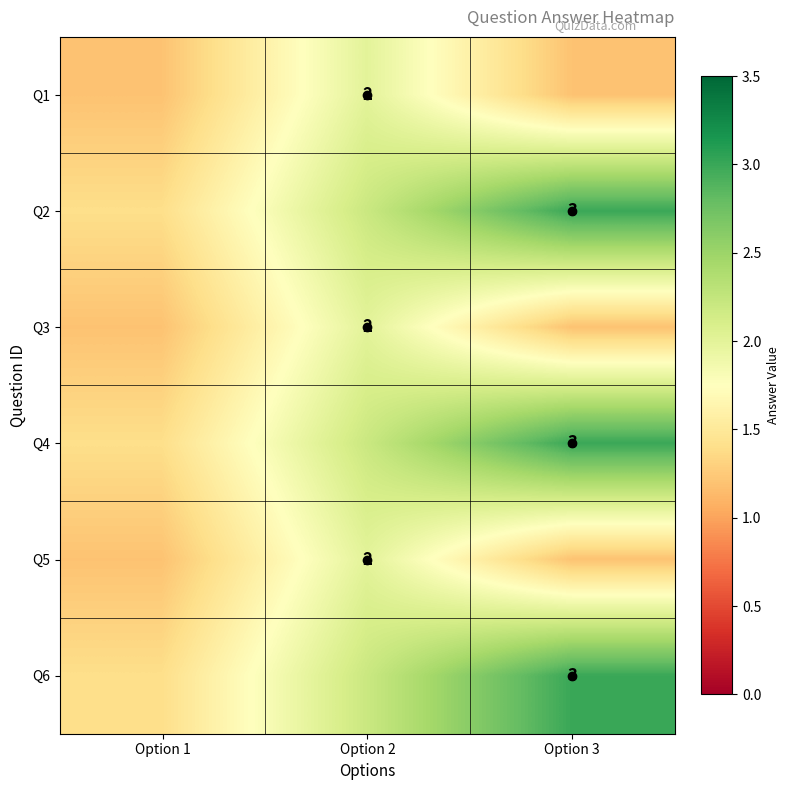

Count the number of categories in the chart.

3